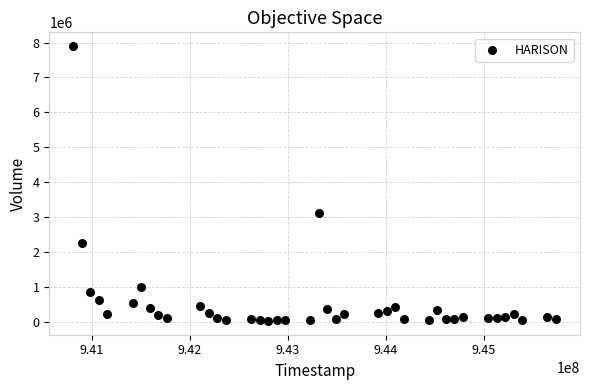

What is the range of Y values (max minus min)?

7872000